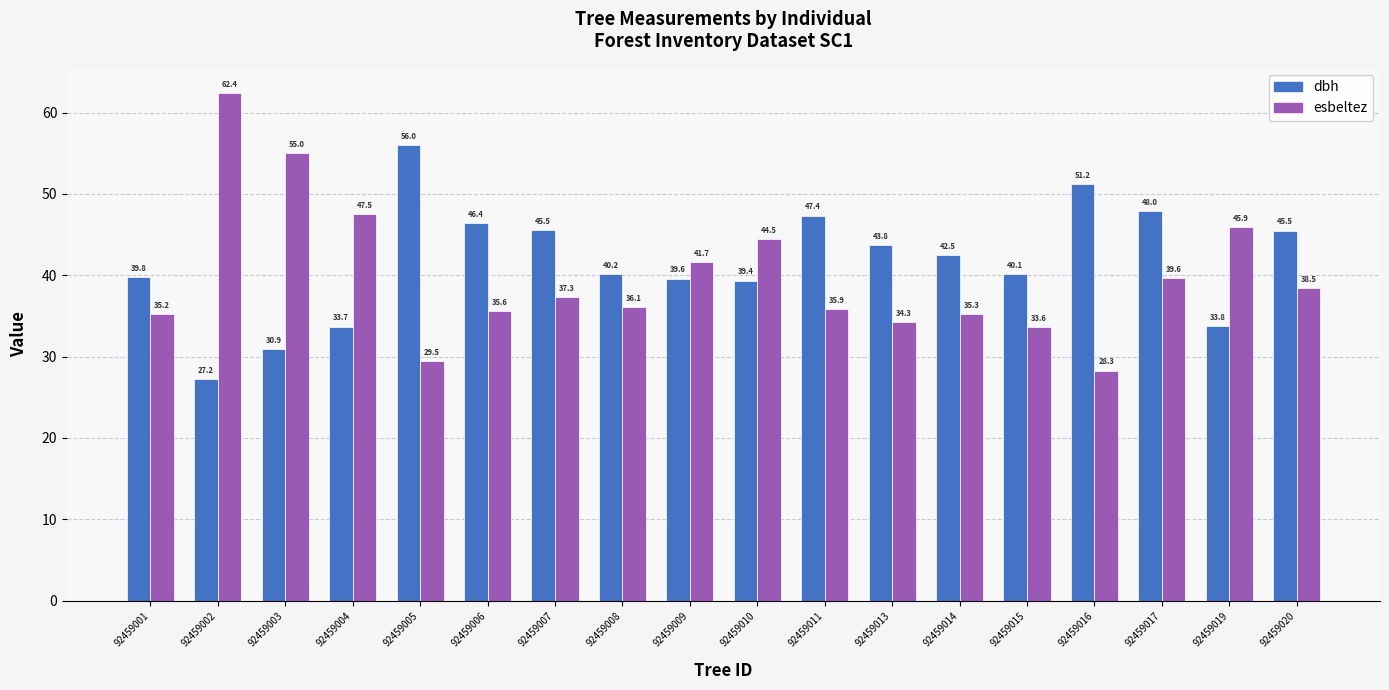

Is it true that dbh equals 70.9 at 92459006?

False